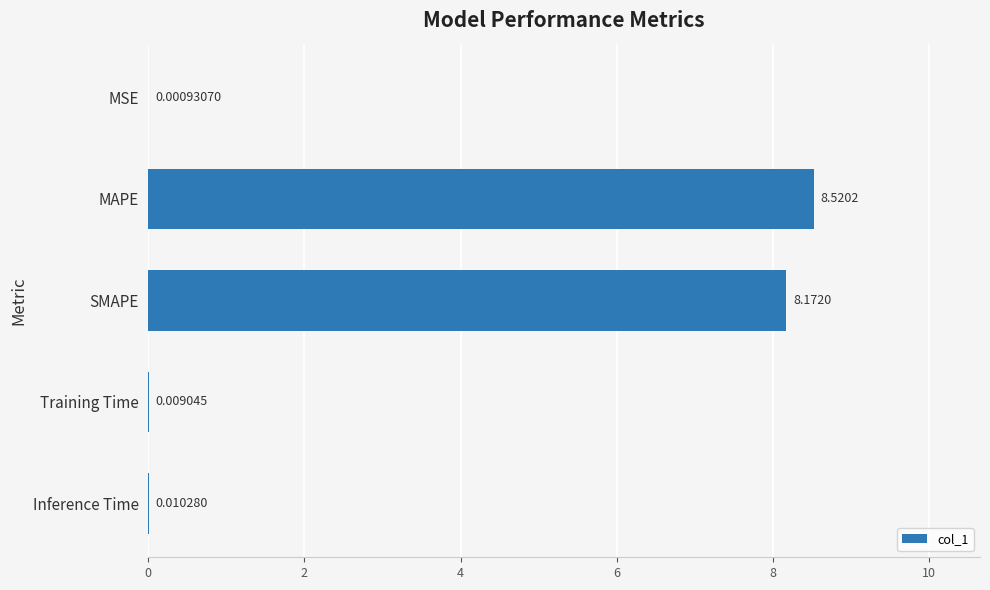

Where is the data nearest to the value 4?

Inference Time